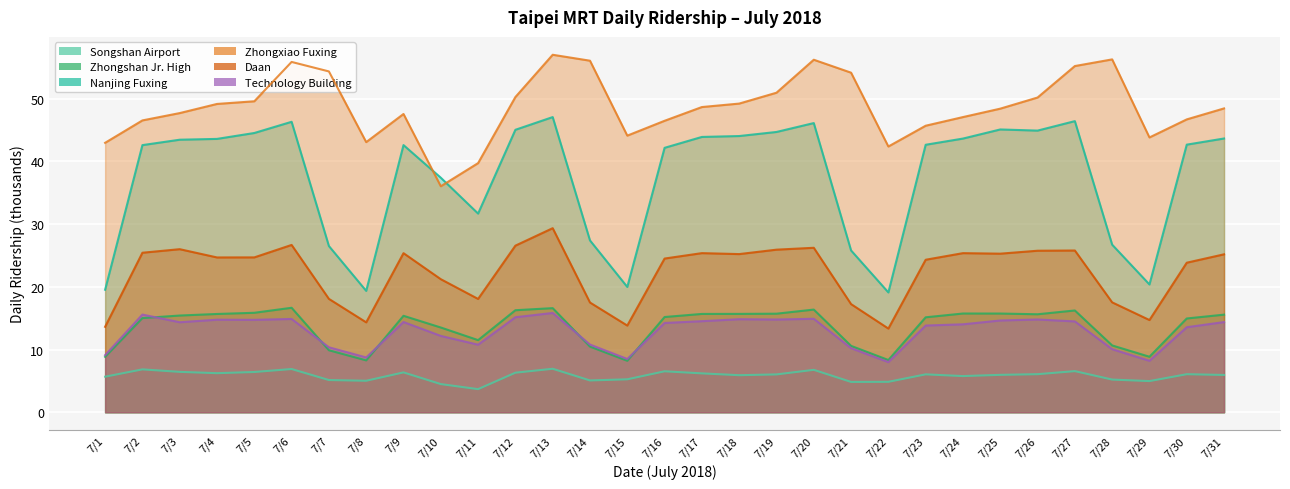

What is the approximate value of Zhongshan Jr. High at 7/21?

10.6